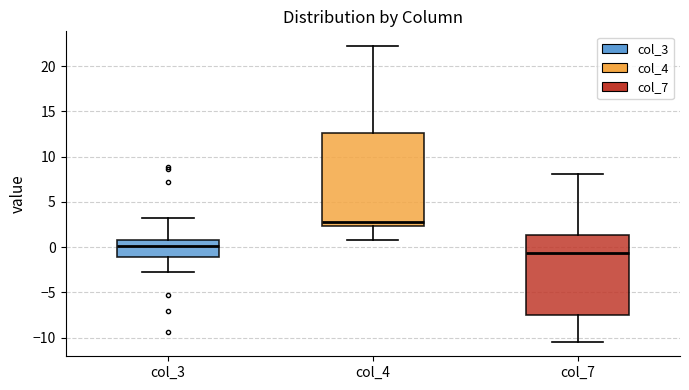

Reading left to right, read every box against the y-axis: the position of its median line, the range the box covers, and the ends of its whiskers. The values are not printed on the chart, so give them approximately, as read against the axis.

col_3: median 0.0, box -1.0 to 1.0, whiskers -2.5 to 3.5
col_4: median 3.0, box 2.5 to 12.5, whiskers 1.0 to 22.0
col_7: median -0.5, box -7.5 to 1.5, whiskers -10.5 to 8.0